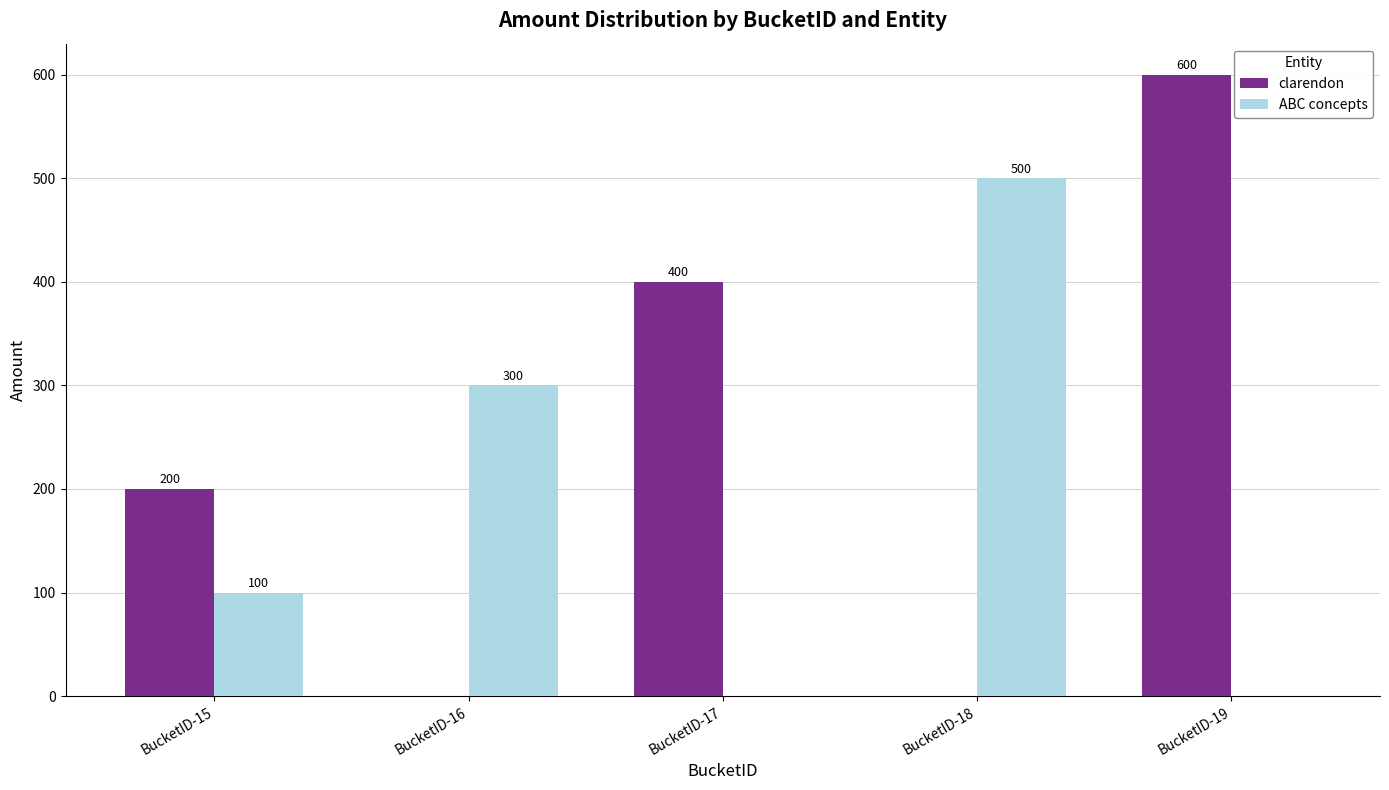

True or false: ABC concepts has a value of -320 at BucketID-17.

False